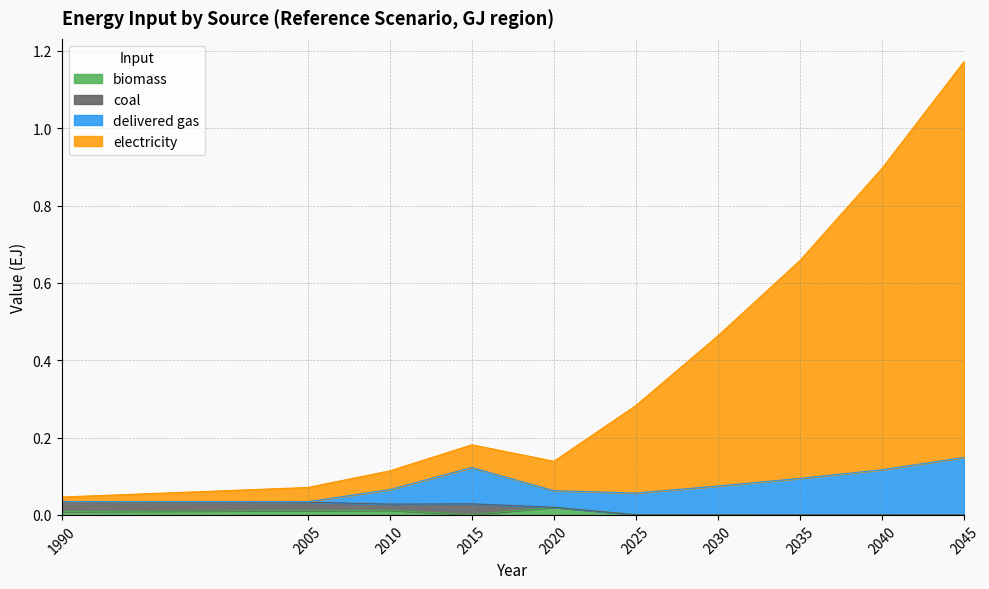

Between 2045 and 2035, which is larger?

2035